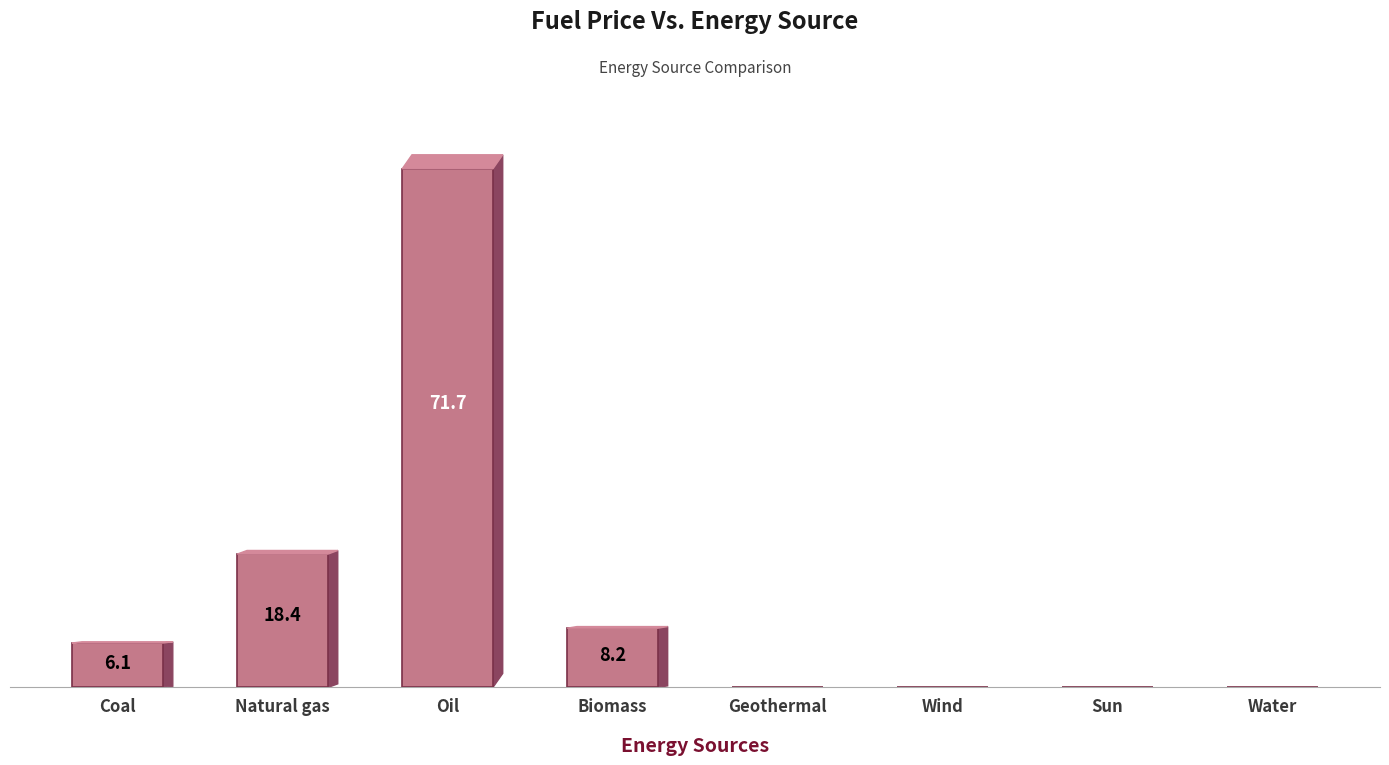

Between Wind and Biomass, which is larger?

Biomass